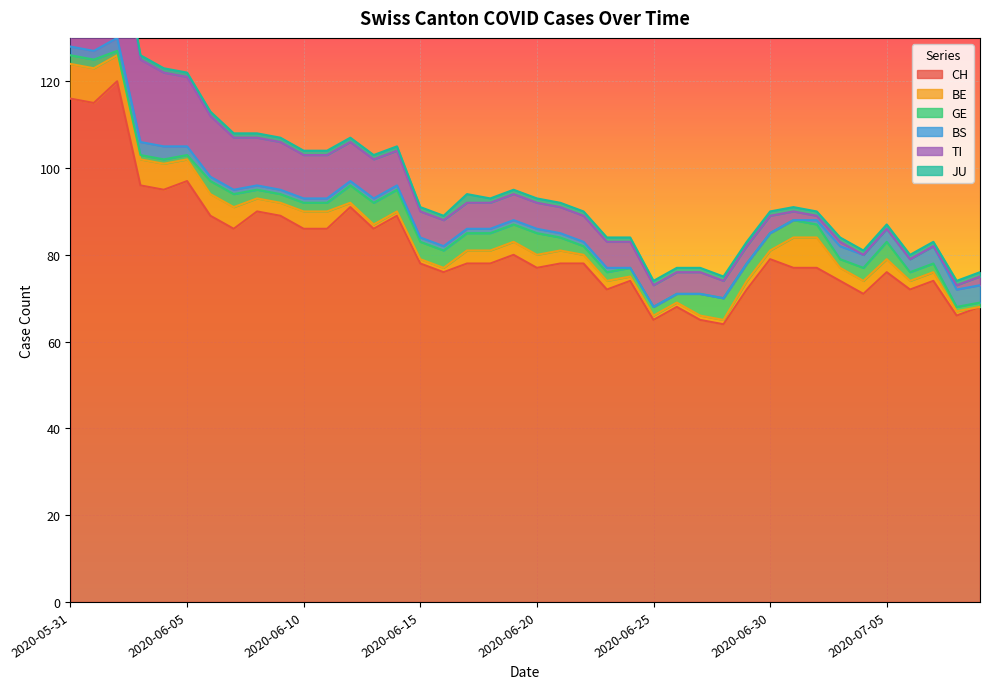

What are all the series names shown in the legend?

CH, BE, GE, BS, TI, JU